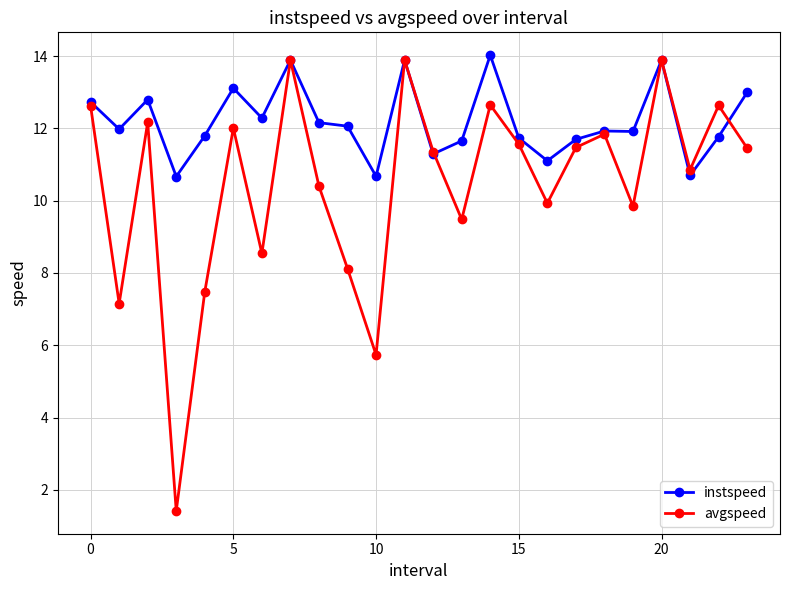

Which series has the widest spread of values?

avgspeed